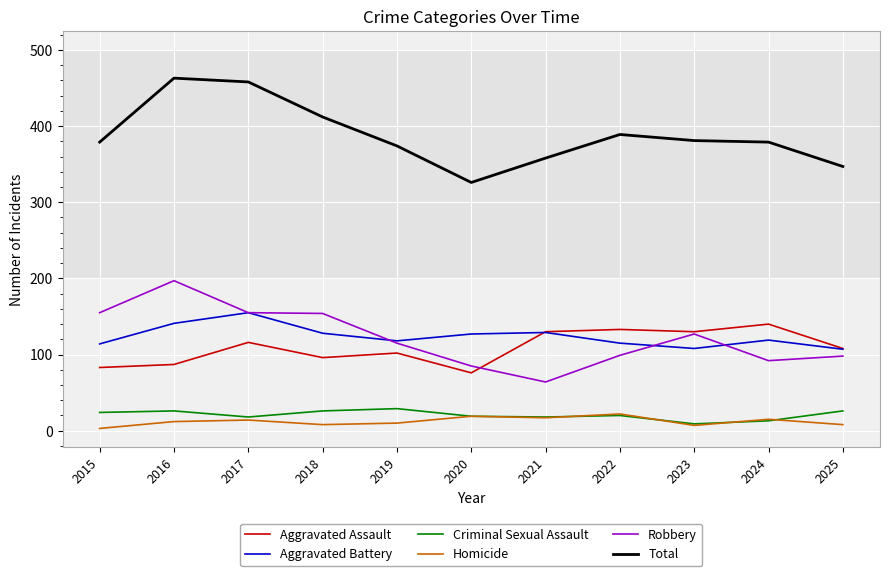

What is the sum of all Criminal Sexual Assault values?

228